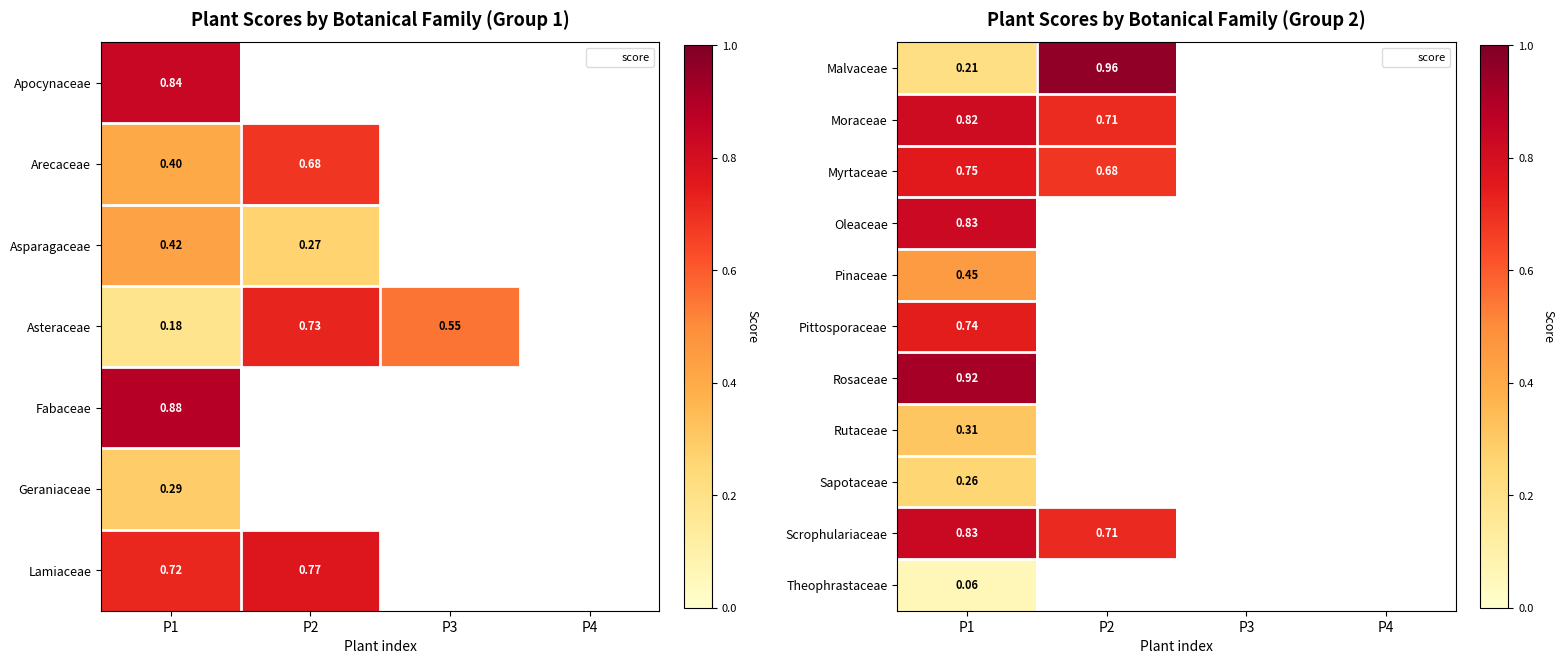

Between P1 and P2, which is larger?

P2